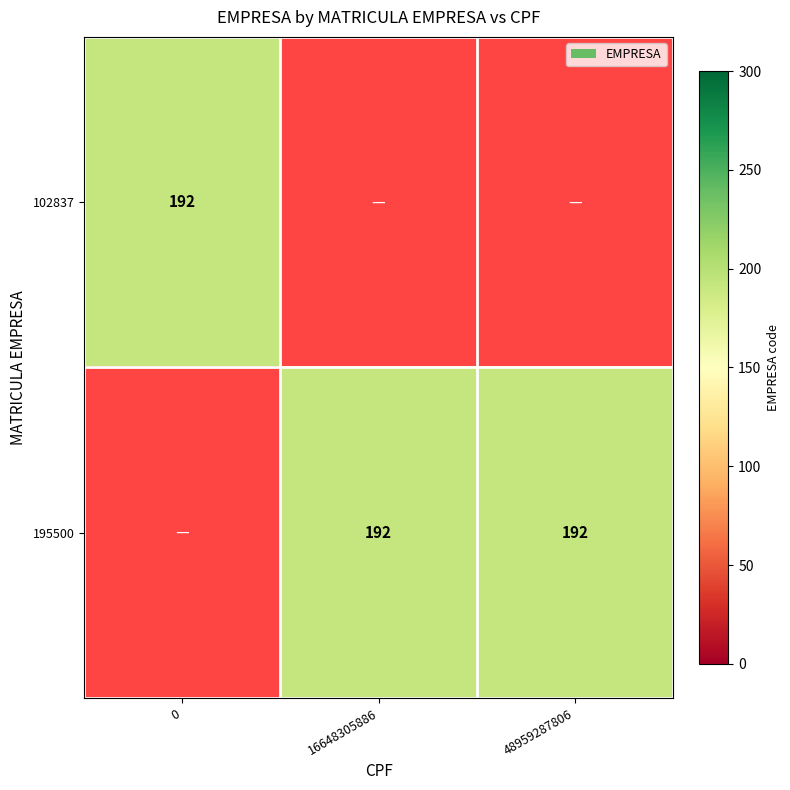

What is the total value across all series at 48959287806?

192